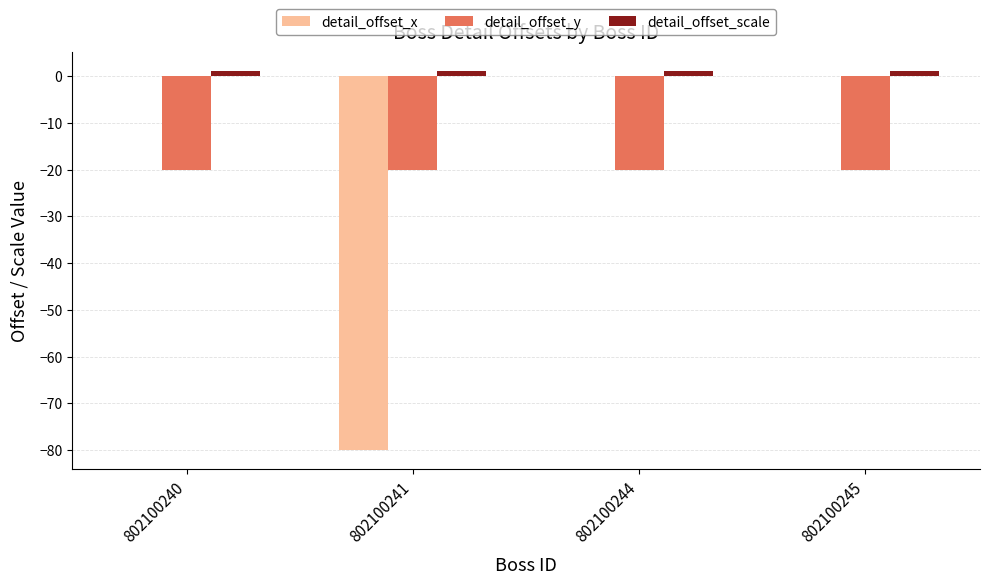

What is the sum of all detail_offset_scale values?

4